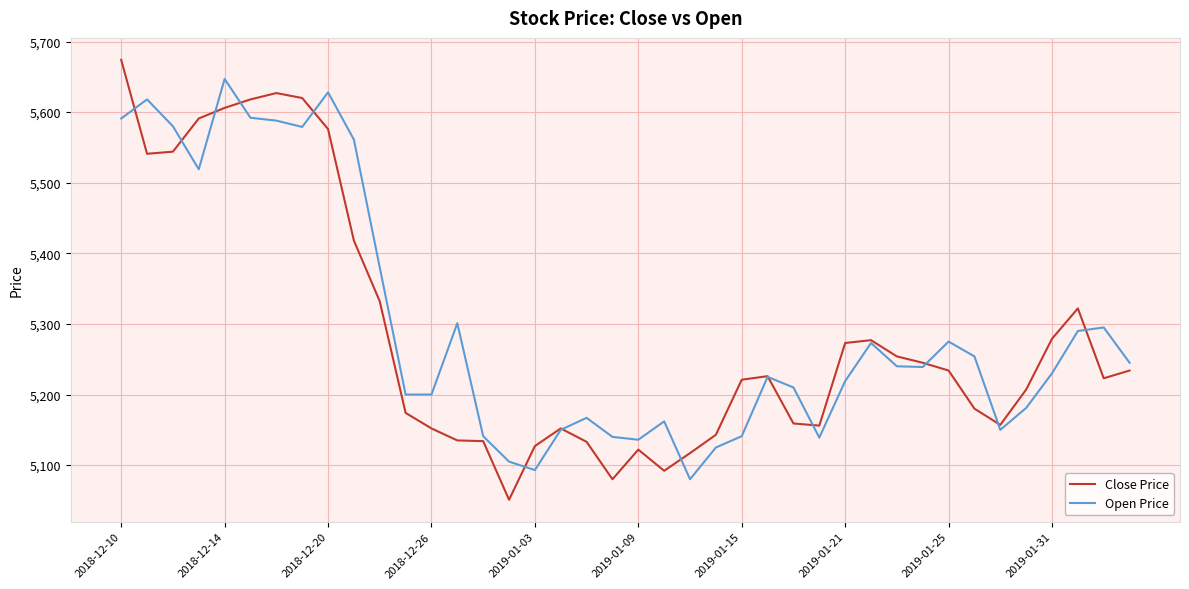

What are all the series names shown in the legend?

Close Price, Open Price